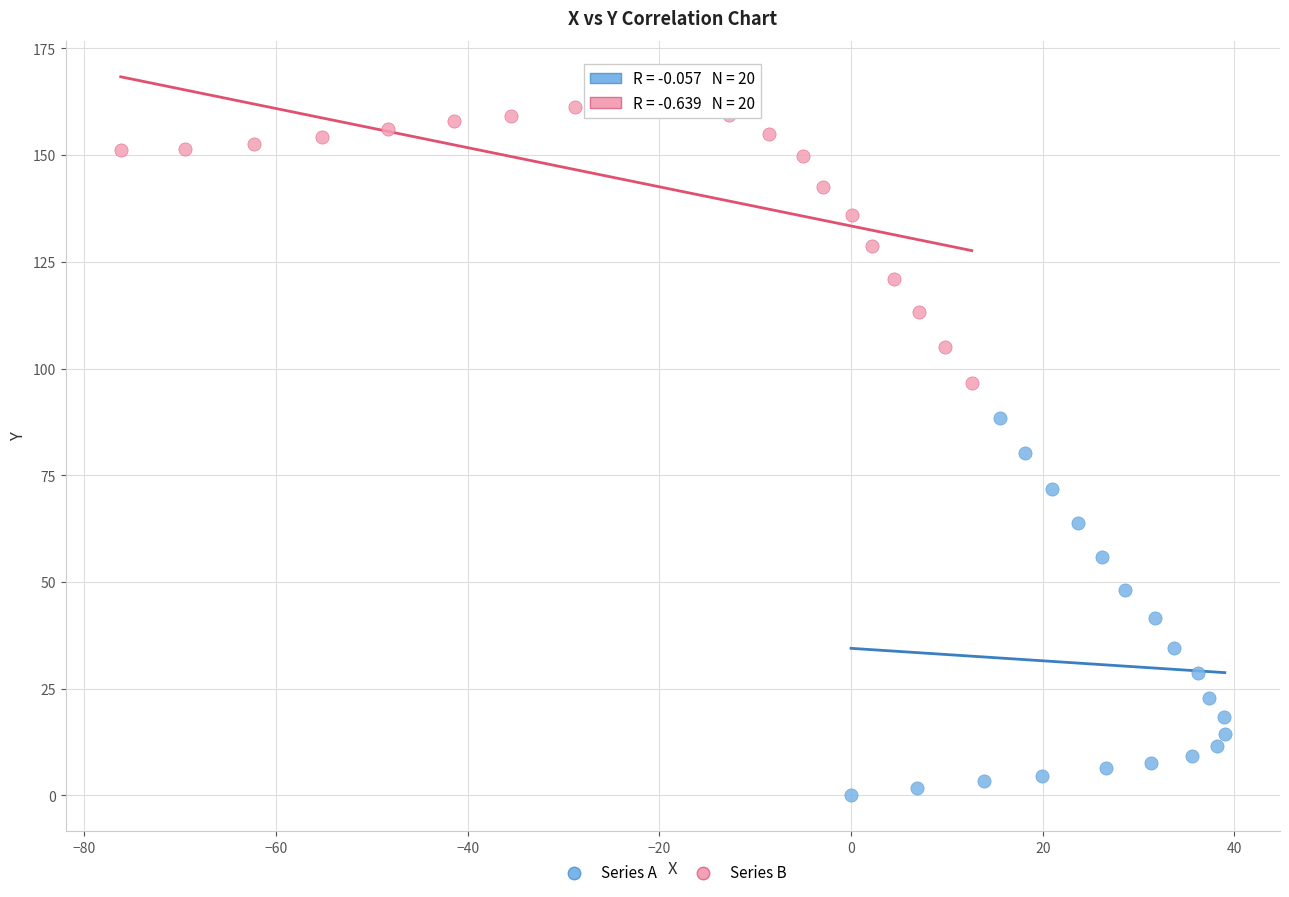

Which series contains the highest Y value?

Series B